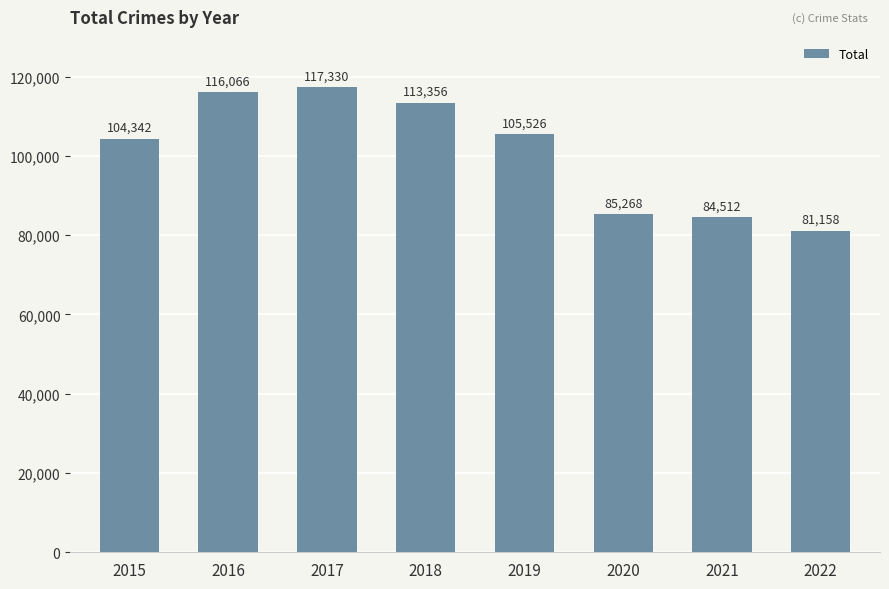

What is the ratio of the value at 2015 to the value at 2019?

1.0